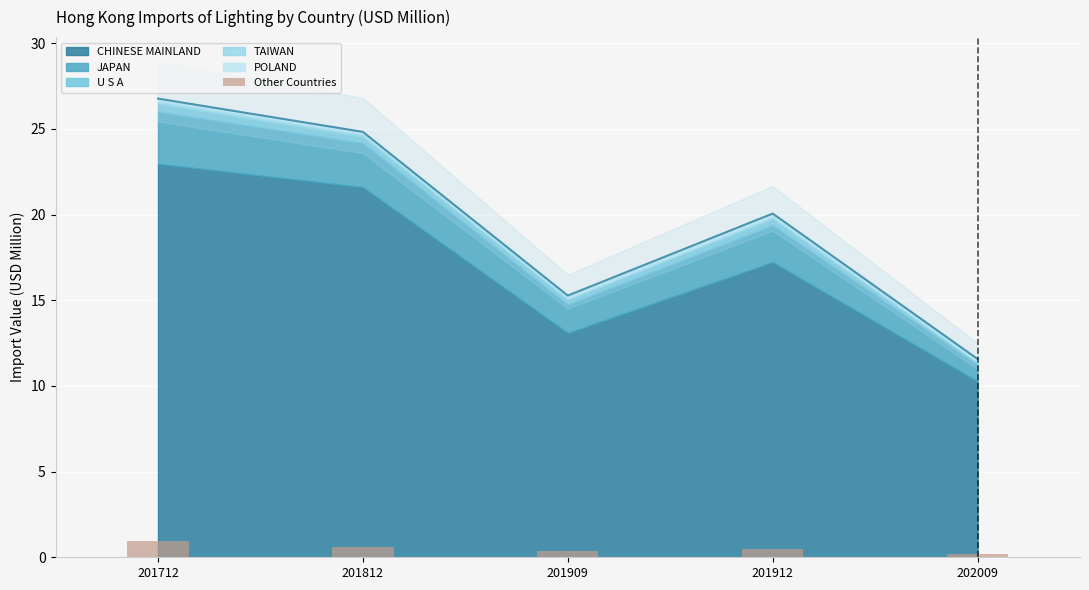

Reading left to right, list all the values displayed in this chart.

0.9	0.6	0.4	0.5	0.2